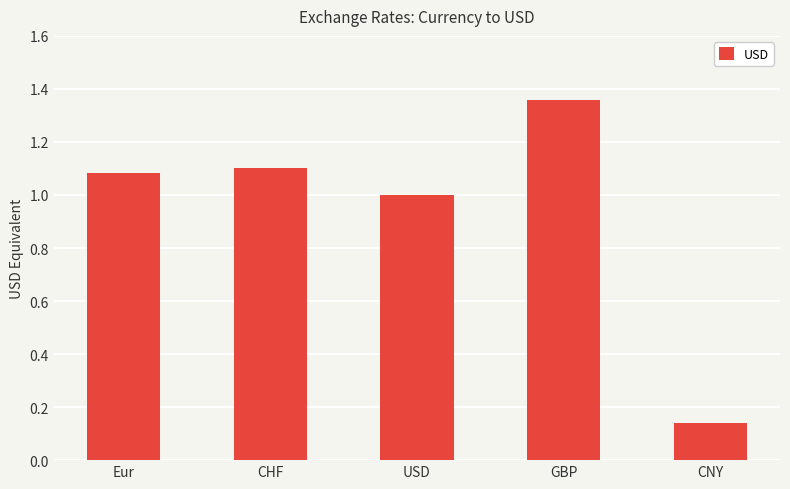

How many distinct data groups are displayed?

1